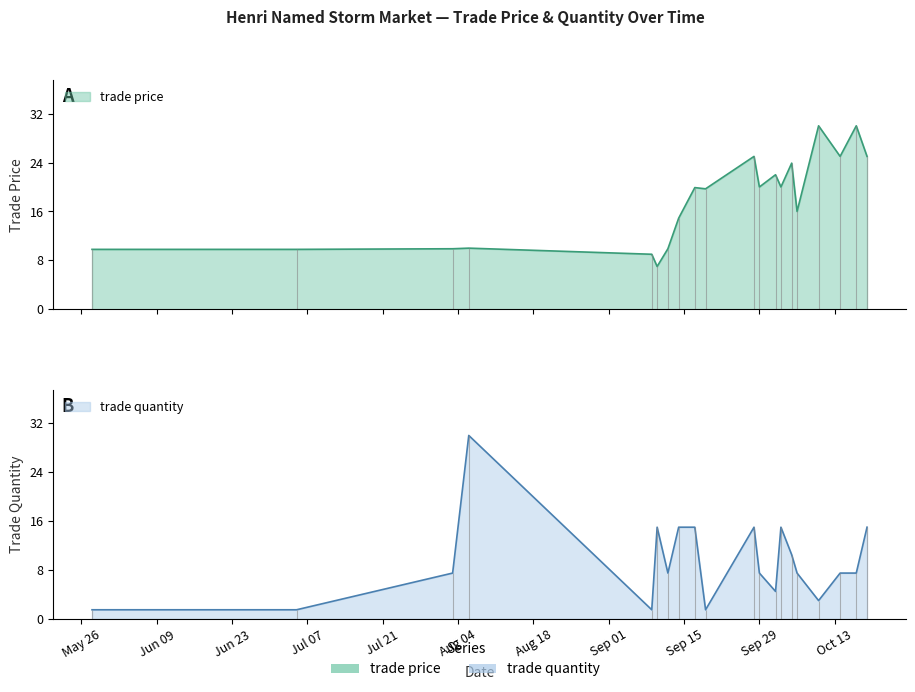

How many values in the trade_quantity series exceed 7?

14